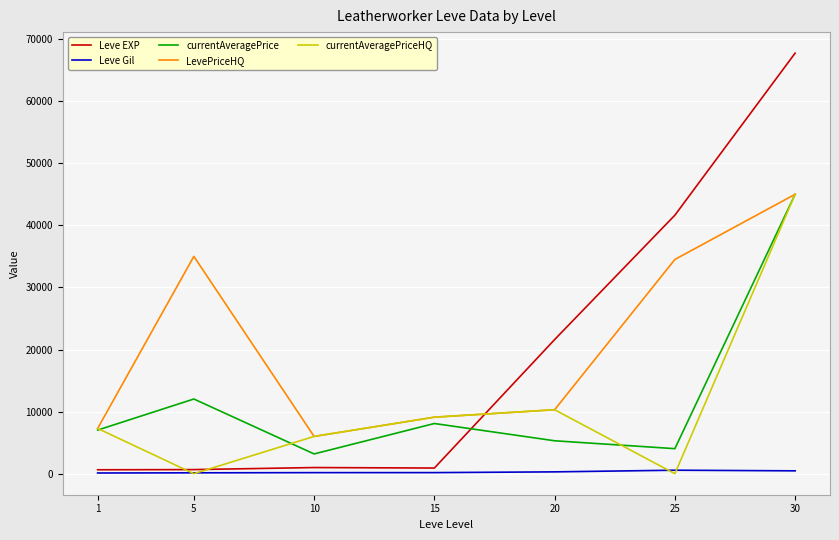

True or false: Leve EXP has a value of 990.0 at 10.

True